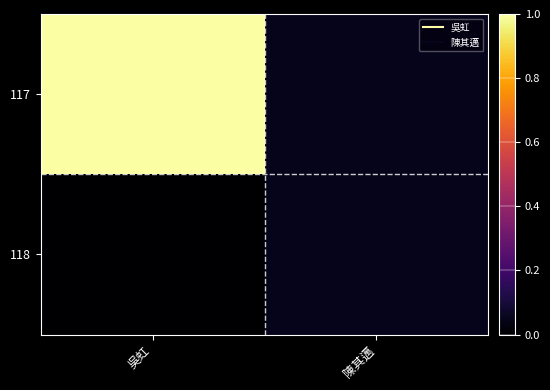

What is the maximum value shown in the chart?

1.0